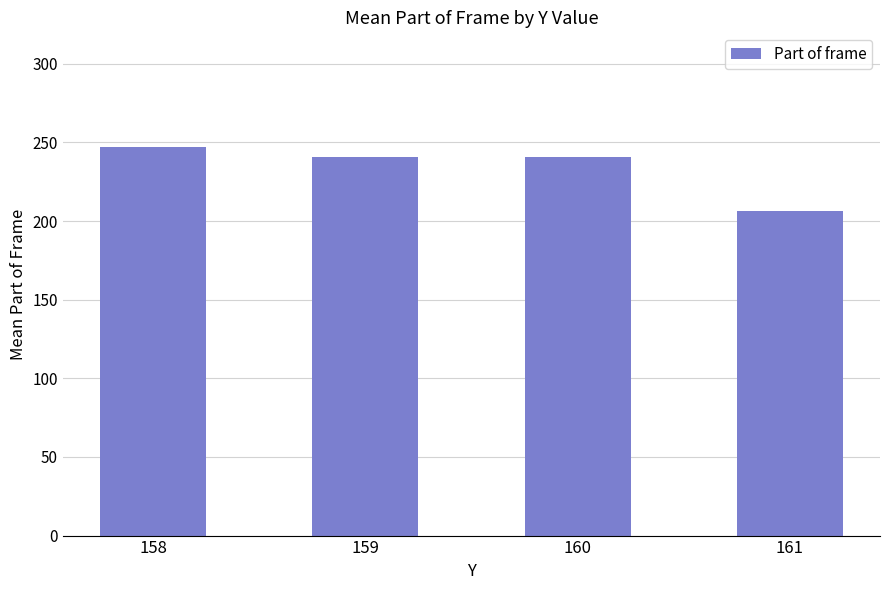

At which category does the chart reach its peak across all series?

158